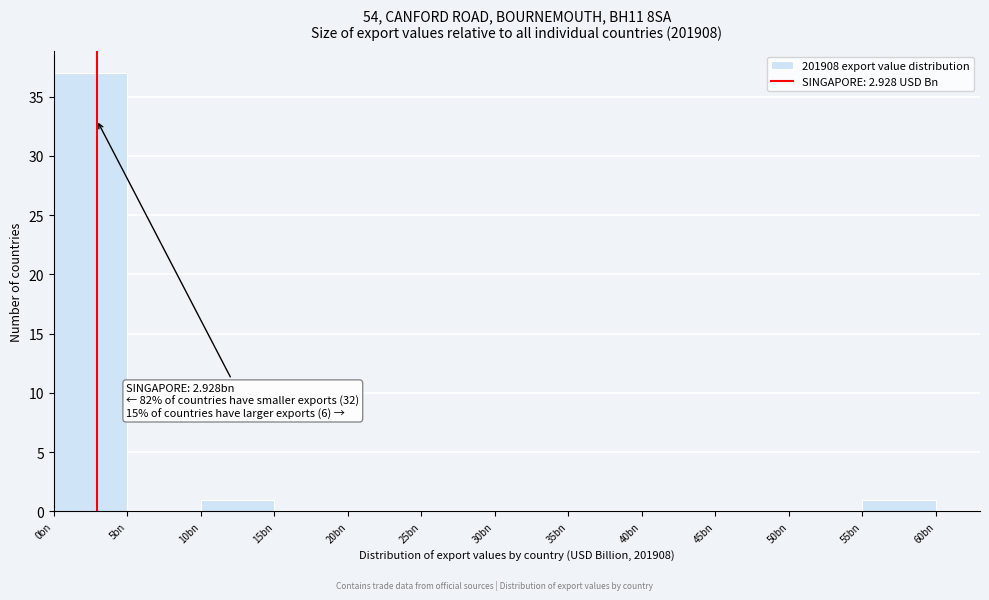

Reading left to right, transcribe all the data shown in this chart.

0bn=37	5bn=0	10bn=1	15bn=0	20bn=0	25bn=0	30bn=0	35bn=0	40bn=0	45bn=0	50bn=0	55bn=1